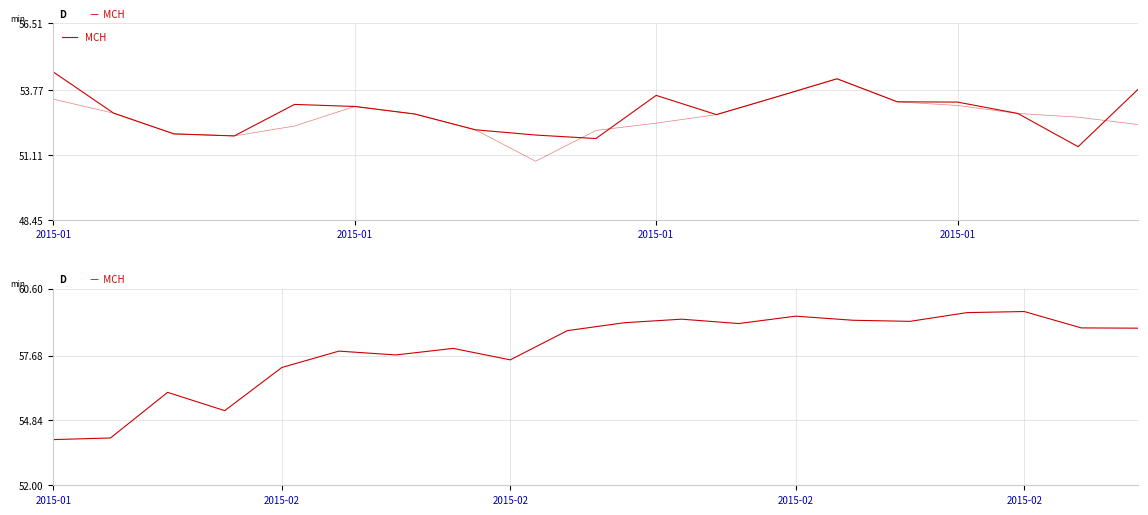

Is this an area chart (filled region under the line)?

No